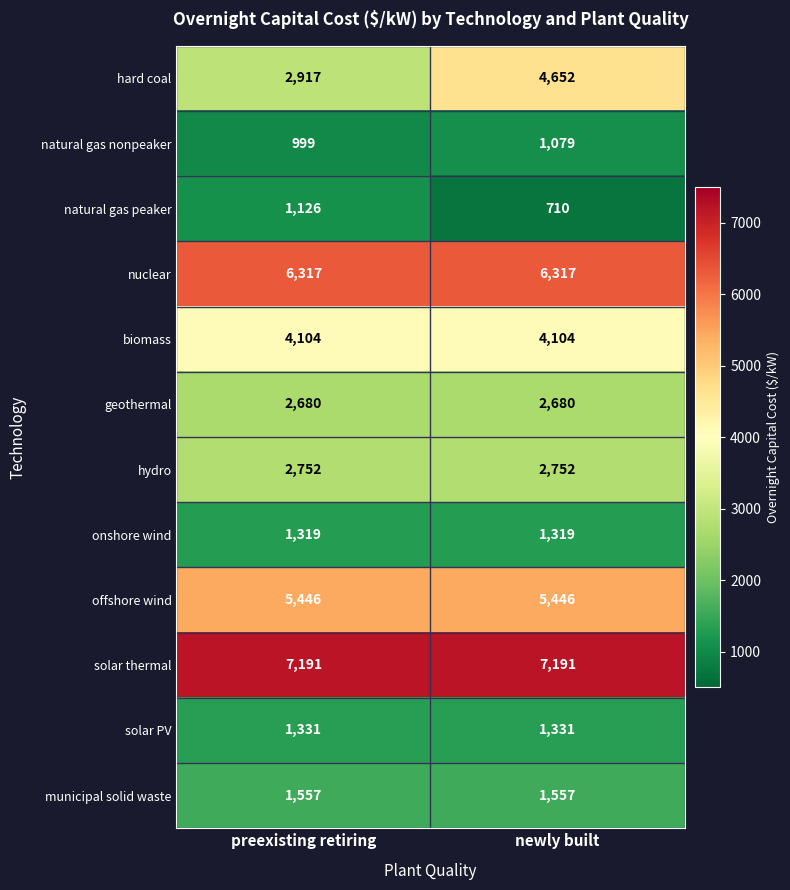

Where is hard coal nearest to the value 3784?

preexisting retiring